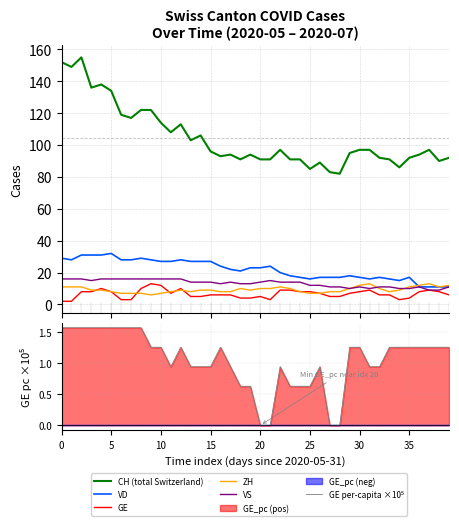

Reading left to right, list all the values displayed in this chart.

CH (total Switzerland): 152.0	149.0	155.0	136.0	138.0	134.0	119.0	117.0	122.0	122.0	114.0	108.0	113.0	103.0	106.0	96.0	93.0	94.0	91.0	94.0	91.0	91.0	97.0	91.0	91.0	85.0	89.0	83.0	82.0	95.0	97.0	97.0	92.0	91.0	86.0	92.0	94.0	97.0	90.0	92.0
VD: 29.0	28.0	31.0	31.0	31.0	32.0	28.0	28.0	29.0	28.0	27.0	27.0	28.0	27.0	27.0	27.0	24.0	22.0	21.0	23.0	23.0	24.0	20.0	18.0	17.0	16.0	17.0	17.0	17.0	18.0	17.0	16.0	17.0	16.0	15.0	17.0	11.0	11.0	11.0	11.0
GE: 2.0	2.0	8.0	8.0	10.0	8.0	3.0	3.0	10.0	13.0	12.0	7.0	10.0	5.0	5.0	6.0	6.0	6.0	4.0	4.0	5.0	3.0	9.0	9.0	8.0	8.0	7.0	5.0	5.0	7.0	8.0	9.0	6.0	6.0	3.0	4.0	8.0	9.0	8.0	6.0
ZH: 11.0	11.0	11.0	9.0	9.0	8.0	7.0	7.0	7.0	6.0	7.0	8.0	9.0	8.0	9.0	9.0	8.0	8.0	10.0	9.0	10.0	10.0	11.0	10.0	8.0	7.0	7.0	8.0	8.0	10.0	12.0	13.0	10.0	8.0	9.0	11.0	12.0	13.0	11.0	12.0
VS: 16.0	16.0	16.0	15.0	16.0	16.0	16.0	16.0	16.0	16.0	16.0	16.0	16.0	14.0	14.0	14.0	13.0	14.0	13.0	13.0	14.0	15.0	14.0	14.0	14.0	12.0	12.0	11.0	11.0	10.0	11.0	10.0	11.0	11.0	10.0	10.0	11.0	9.0	9.0	11.0
GE per-capita ×10⁵: 1.6	1.6	1.6	1.6	1.6	1.6	1.6	1.6	1.6	1.3	1.3	0.9	1.3	0.9	0.9	0.9	1.3	0.9	0.6	0.6	0.0	0.0	0.9	0.6	0.6	0.6	0.9	0.0	0.0	1.3	1.3	0.9	0.9	1.3	1.3	1.3	1.3	1.3	1.3	1.3